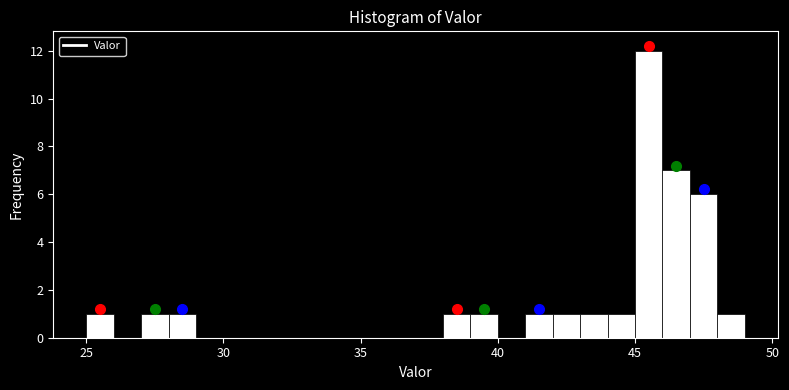

Around what value on the x-axis is the tallest bar? Give the approximate position of its centre, as read against the axis.

45.5